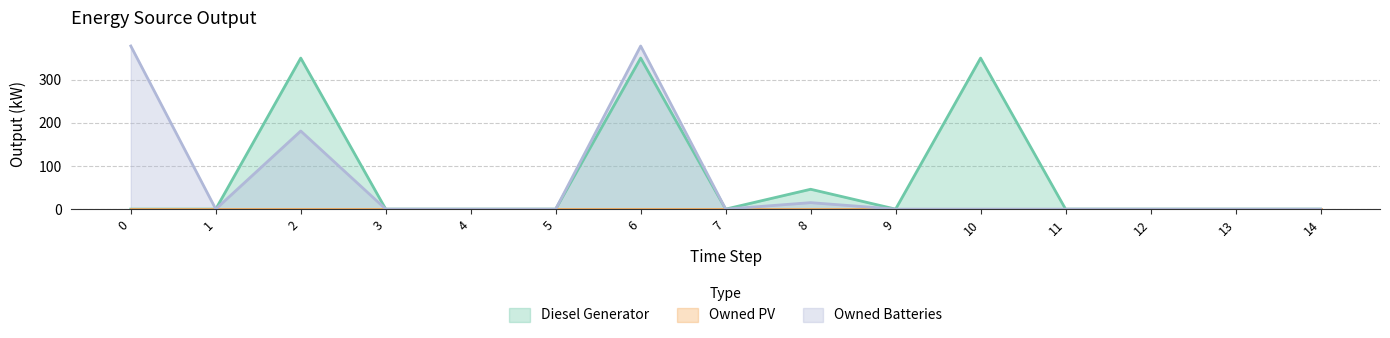

True or false: Owned Batteries and Diesel Generator cross at least once.

False